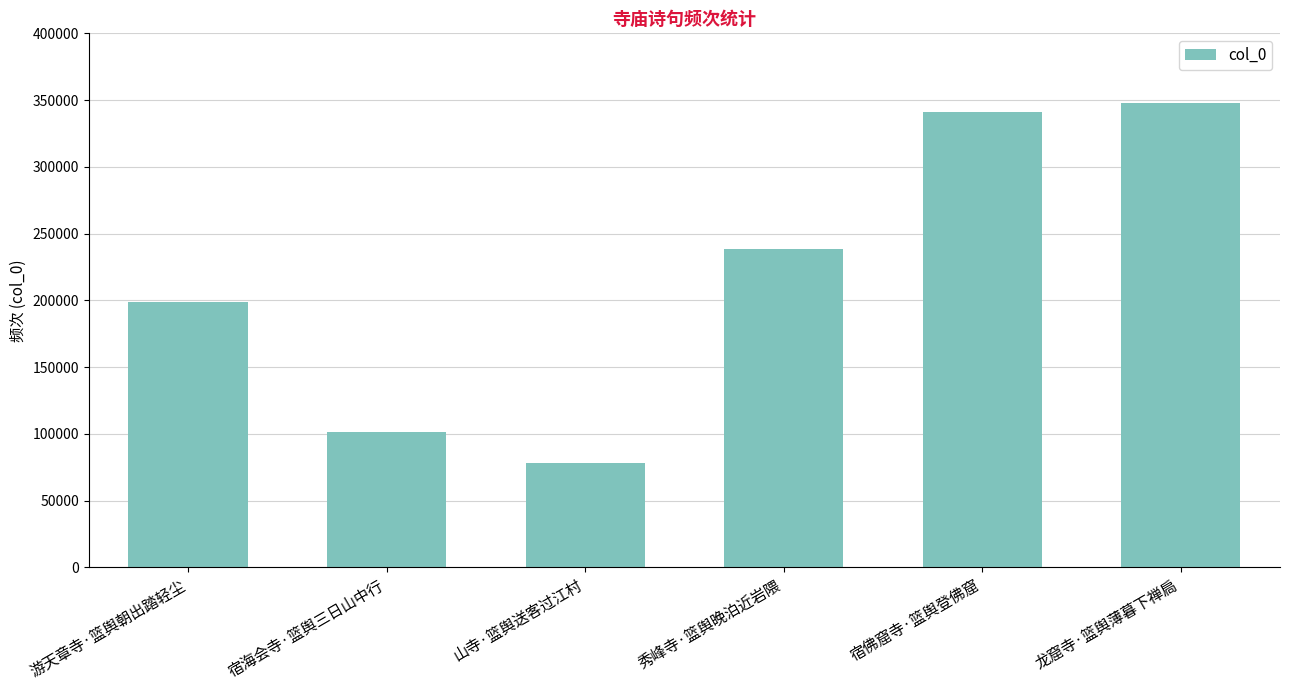

Which has a higher value, 龙窟寺·篮舆薄暮下禅扃 or 山寺·篮舆送客过江村?

龙窟寺·篮舆薄暮下禅扃